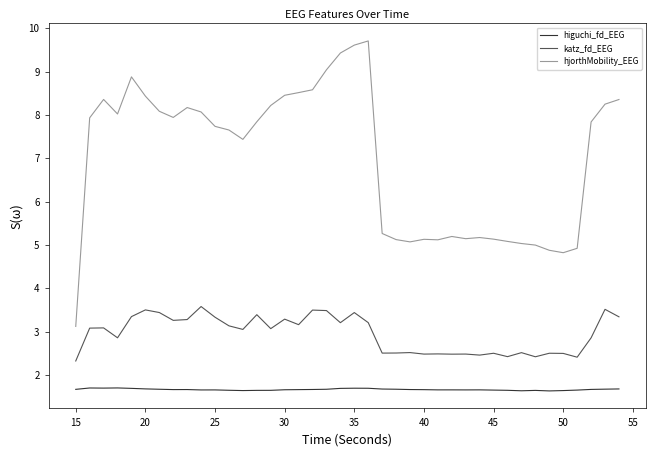

How many lines are shown in the chart?

3